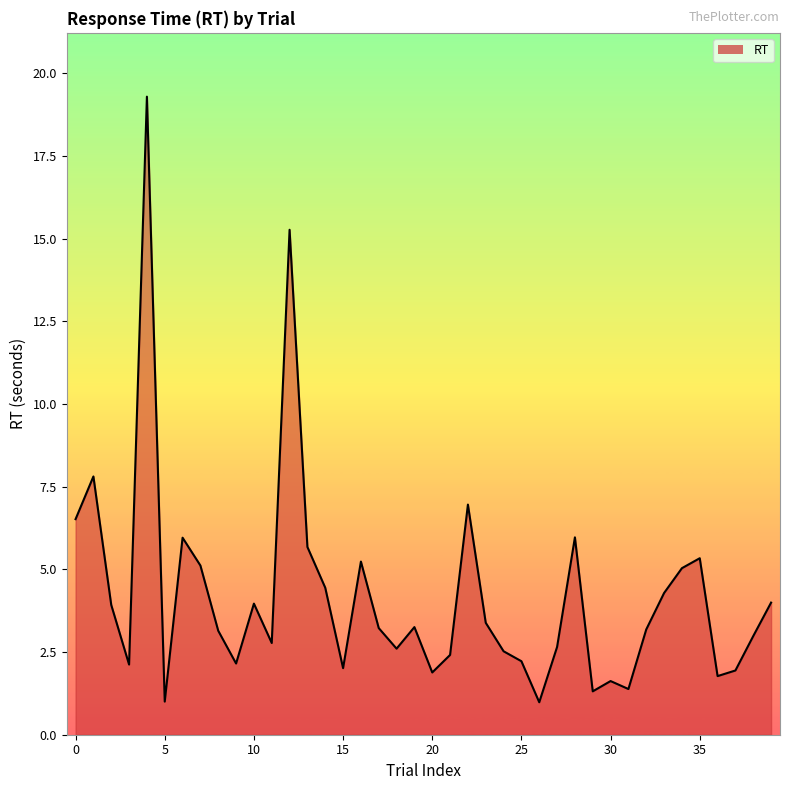

What is the difference between the maximum and minimum values?

18.3